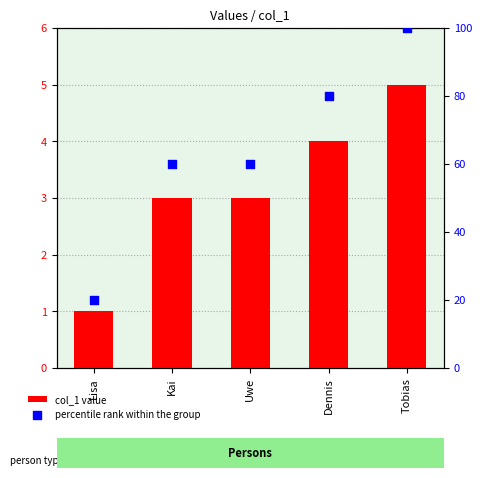

Is the value of percentile rank within the group at Kai greater than the value of col_1 value at Lisa?

Yes